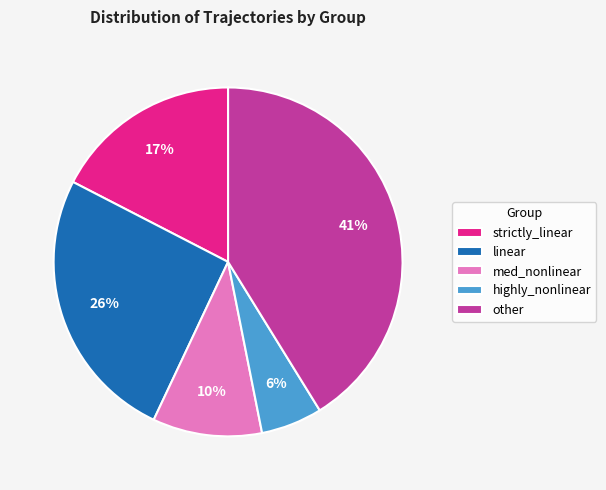

What percentage is the strictly_linear slice, to the nearest percent?

17%